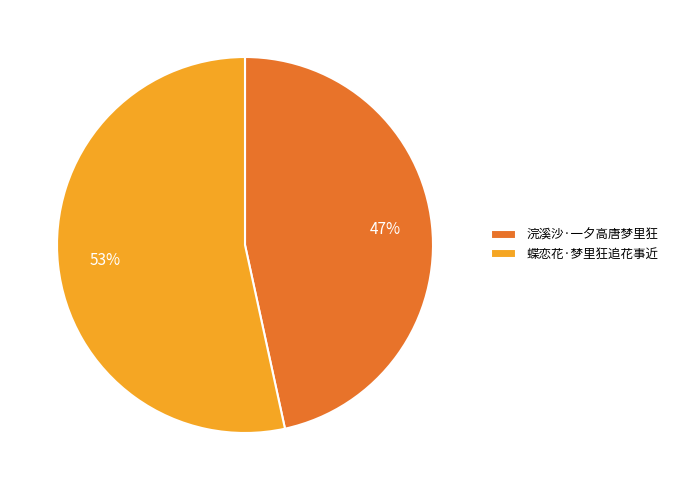

Which slice is the largest?

蝶恋花·梦里狂追花事近